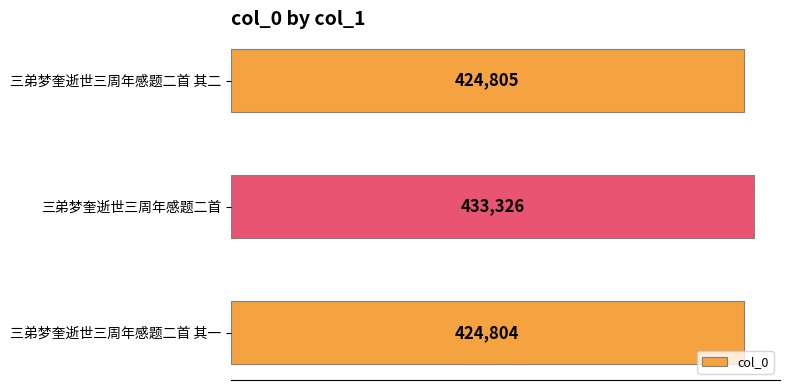

What is the average value?

427645